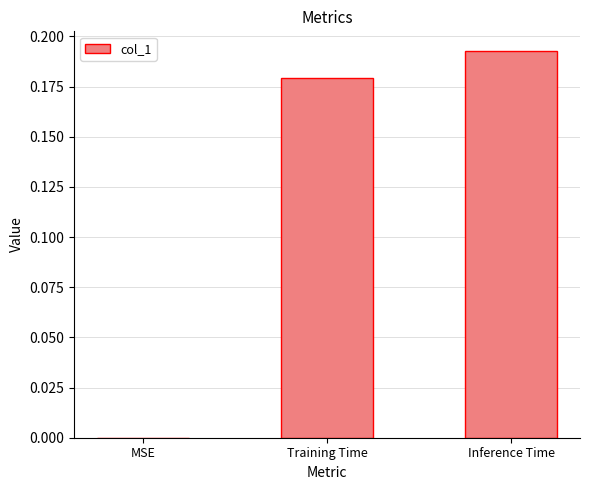

The chart shows a value of 0.1 at Inference Time. True or false?

False